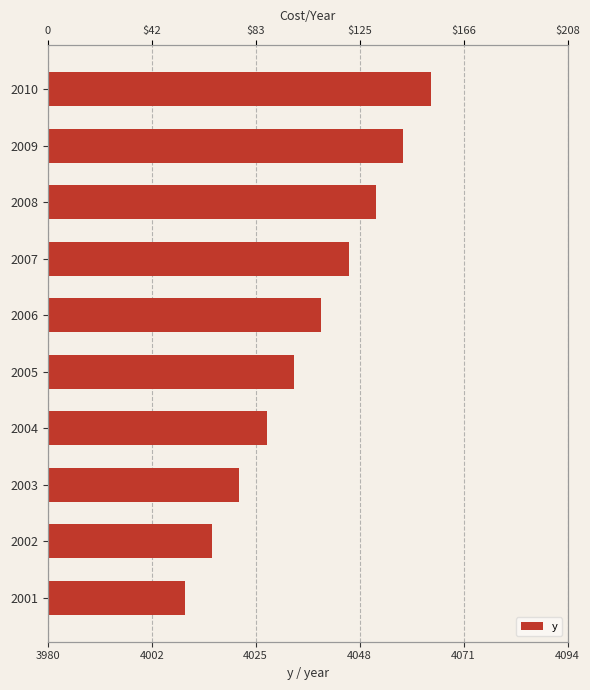

What is the difference between the maximum and second lowest values?

48